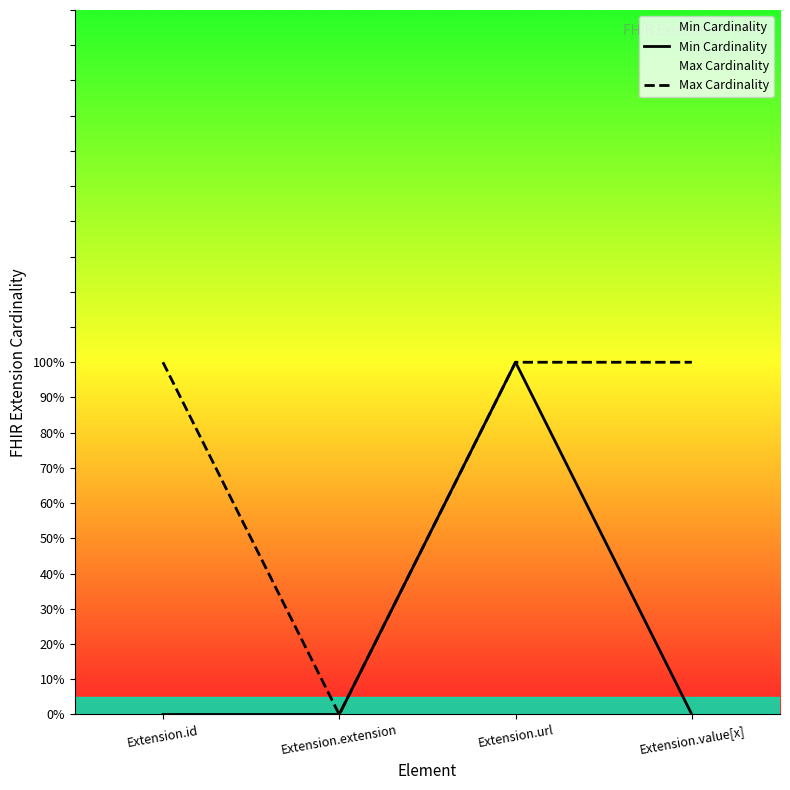

The Min Cardinality series shows 0 at Extension.extension. True or false?

True